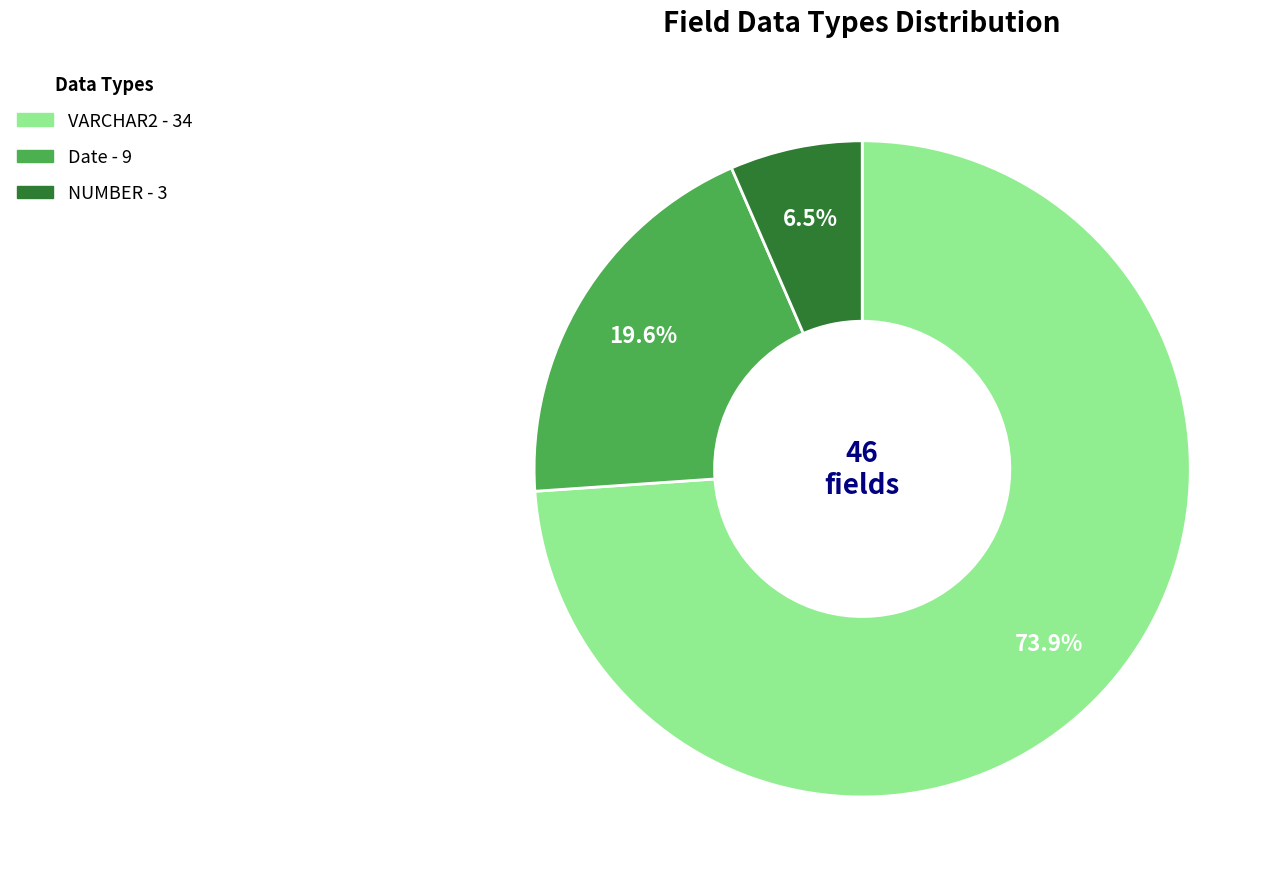

True or false: NUMBER accounts for 1% of the total.

False